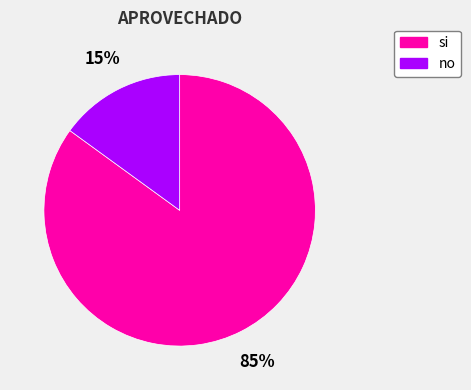

True or false: no accounts for 1% of the total.

False